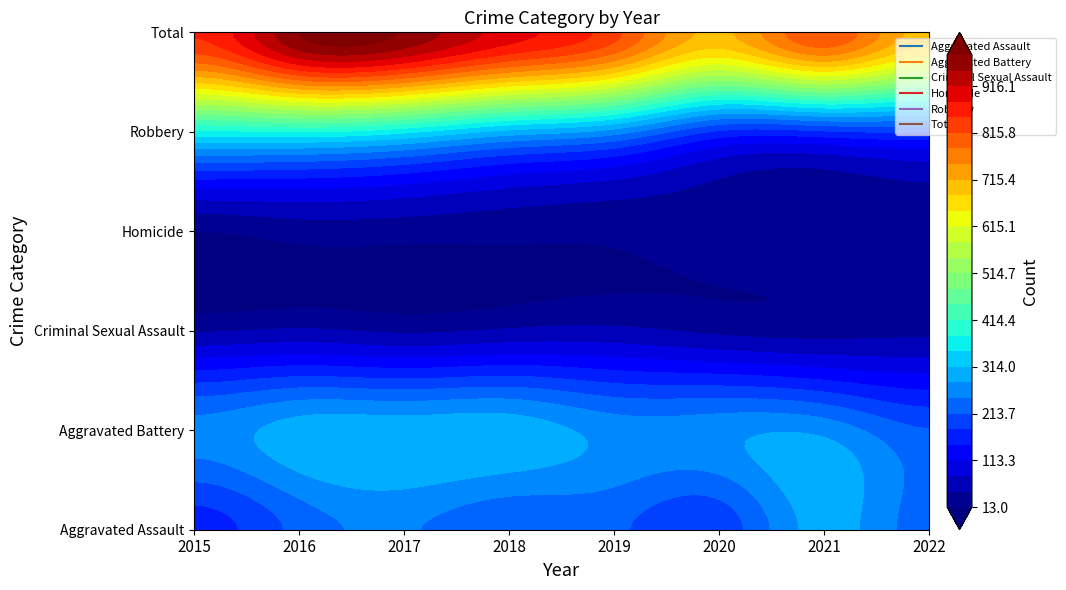

What is the difference between the Aggravated Battery values at 2015 and 2017?

43